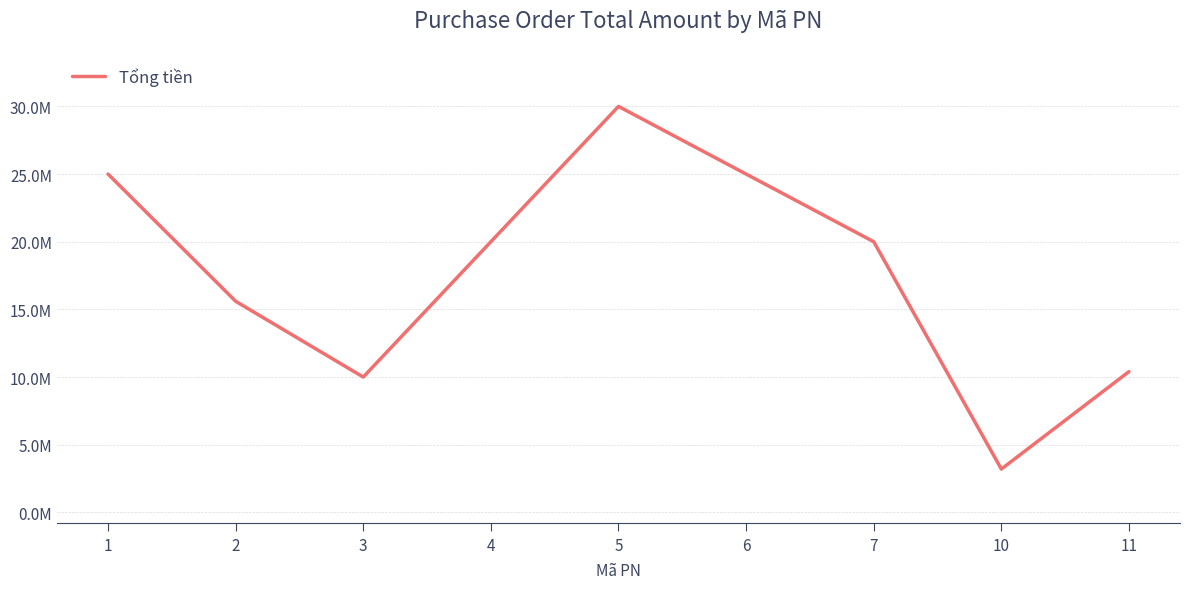

Does the chart have visible grid lines?

Yes